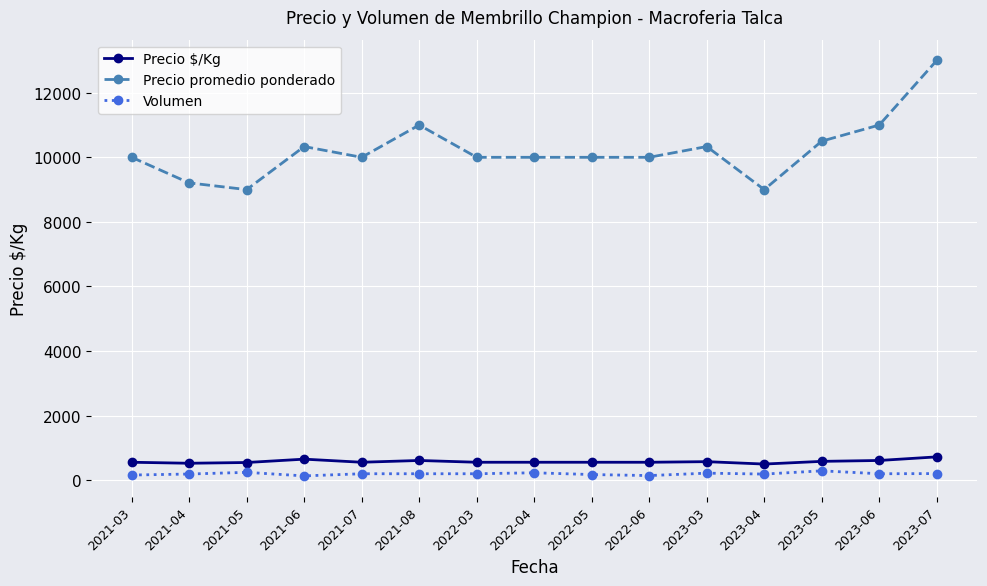

True or false: Volumen and Precio $/Kg intersect in this chart.

False